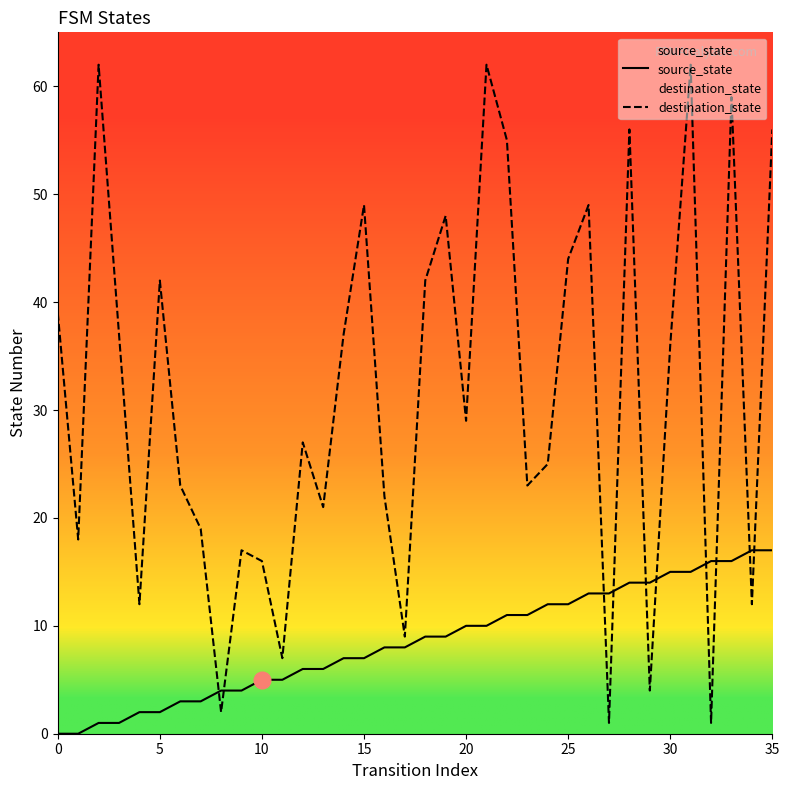

Which series ends up on top after the final intersection of destination_state and source_state?

destination_state